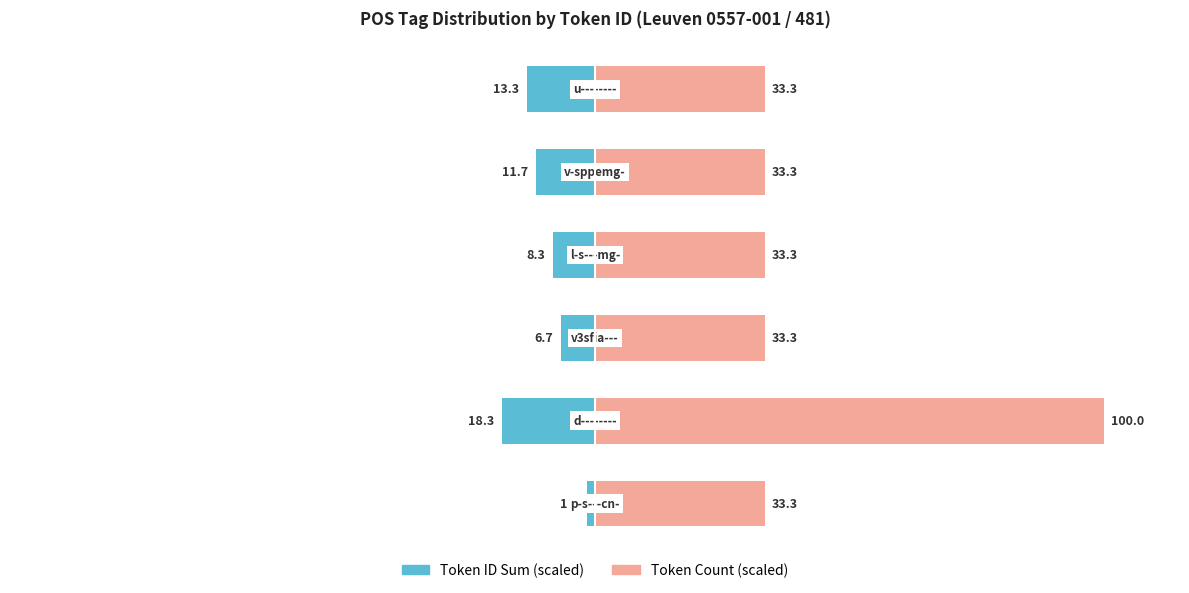

Reading left to right, what are all the values shown in this chart?

Token ID Sum (scaled): 0=-1.7	1=-18.3	2=-6.7	3=-8.3	4=-11.7	5=-13.3
Token Count (scaled): 0=33.3	1=100.0	2=33.3	3=33.3	4=33.3	5=33.3